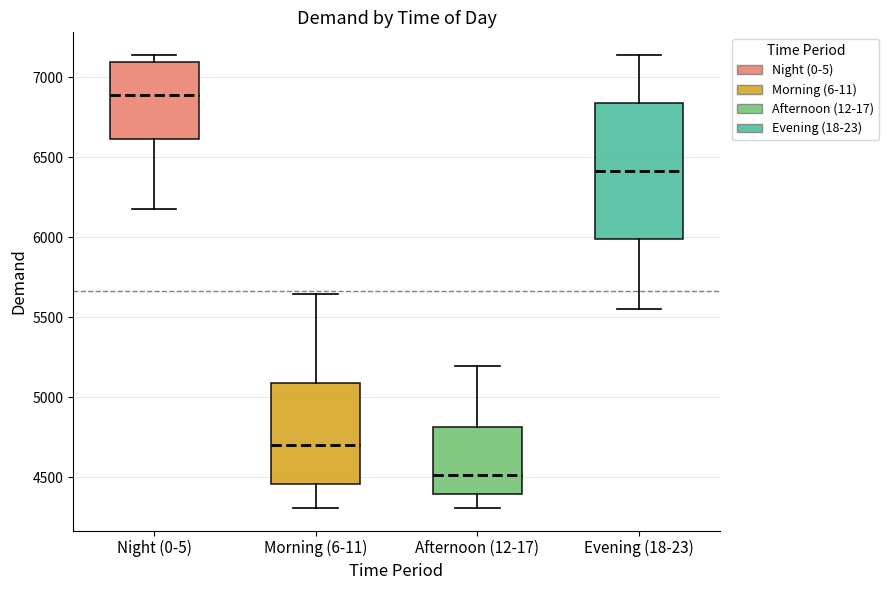

Reading left to right, read every box against the y-axis: the position of its median line, the range the box covers, and the ends of its whiskers. The values are not printed on the chart, so give them approximately, as read against the axis.

Night (0-5): median 6900, box 6600 to 7100, whiskers 6200 to 7150
Morning (6-11): median 4700, box 4450 to 5100, whiskers 4300 to 5650
Afternoon (12-17): median 4500, box 4400 to 4800, whiskers 4300 to 5200
Evening (18-23): median 6400, box 6000 to 6850, whiskers 5550 to 7150